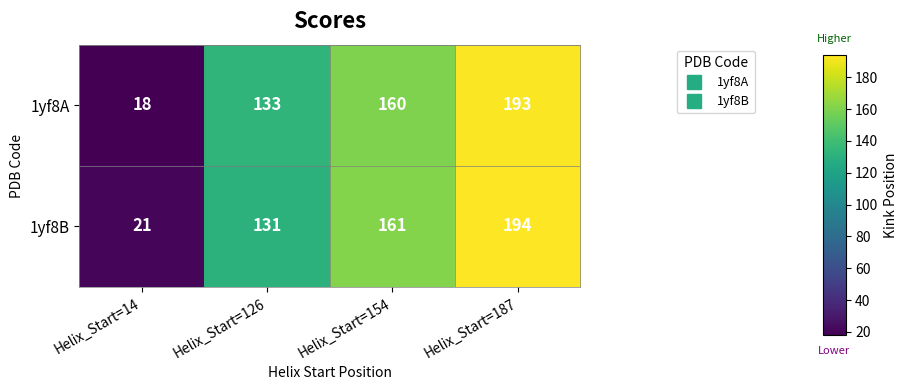

Reading left to right, extract all data points from this chart.

1yf8A: Helix_Start=14=18	Helix_Start=126=133	Helix_Start=154=160	Helix_Start=187=193
1yf8B: Helix_Start=14=21	Helix_Start=126=131	Helix_Start=154=161	Helix_Start=187=194